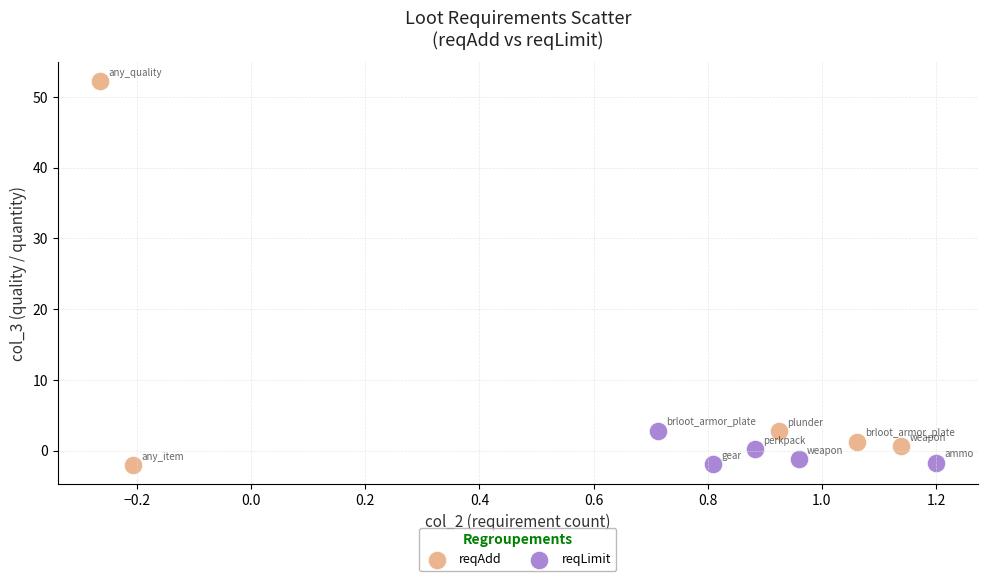

Which series has the largest Y range (max minus min)?

reqAdd